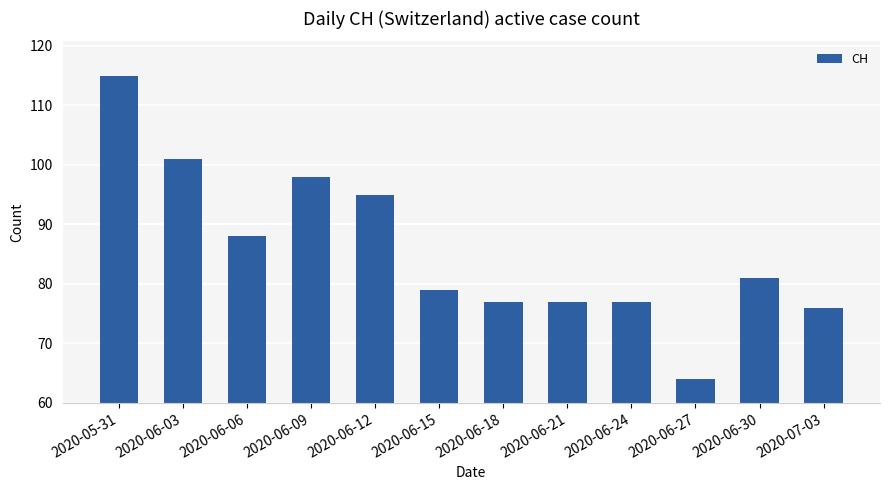

What is the difference between the maximum and minimum values?

51